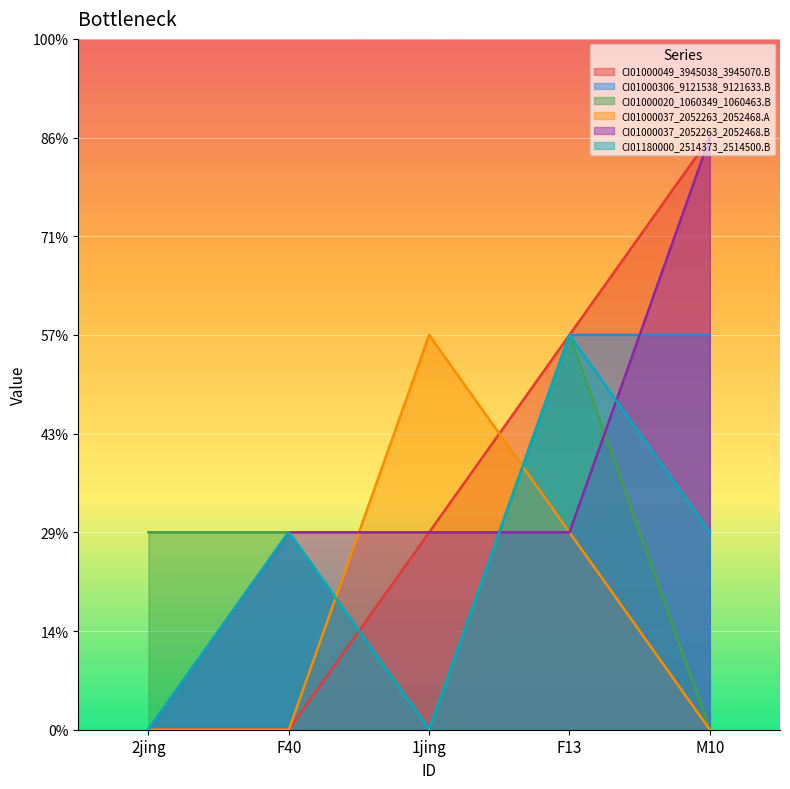

After their last crossing, which series has the higher values: CI01000306_9121538_9121633.B or CI01000037_2052263_2052468.B?

CI01000037_2052263_2052468.B